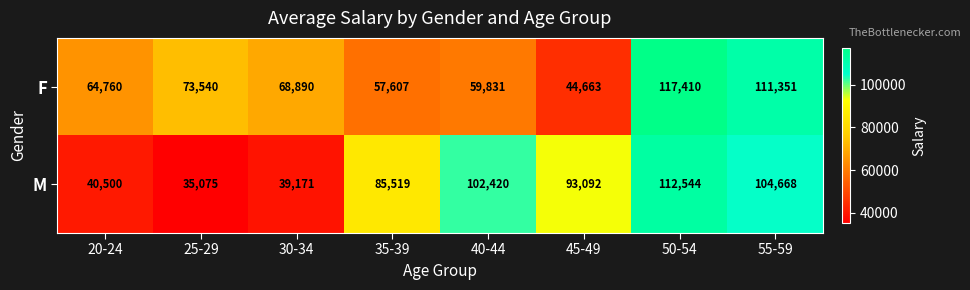

Read the M value at 25-29.

35075